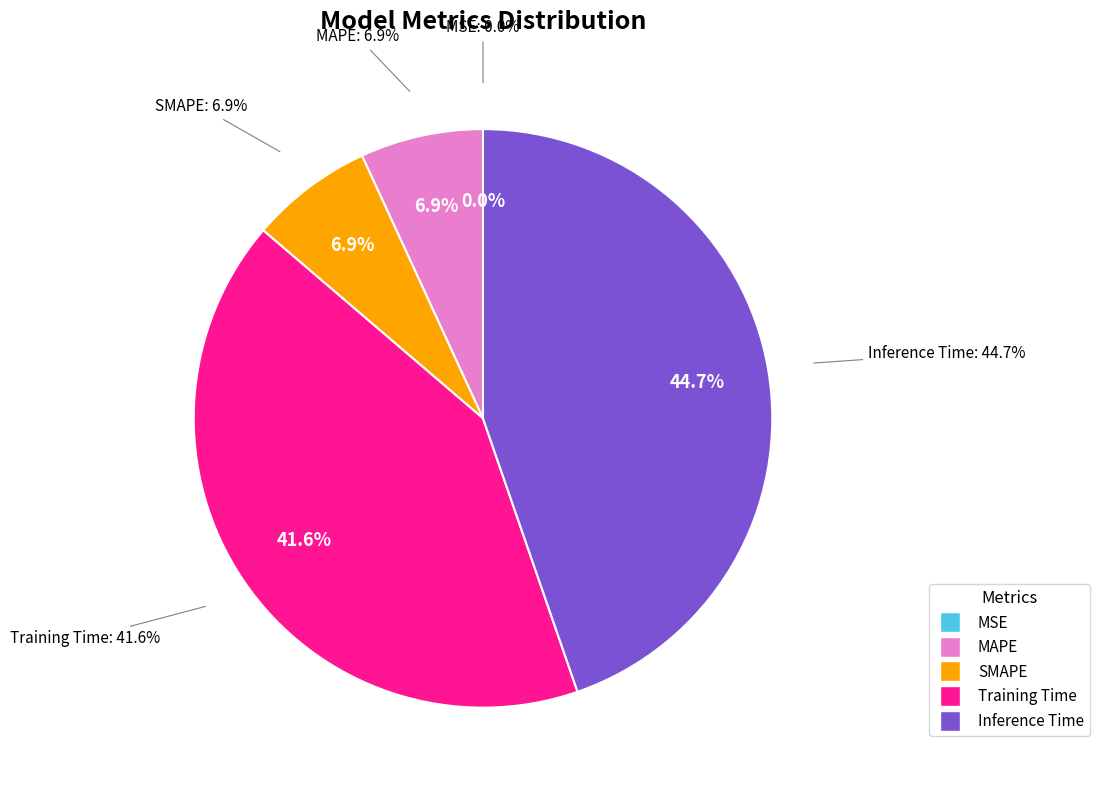

Which slice is the smallest?

MSE